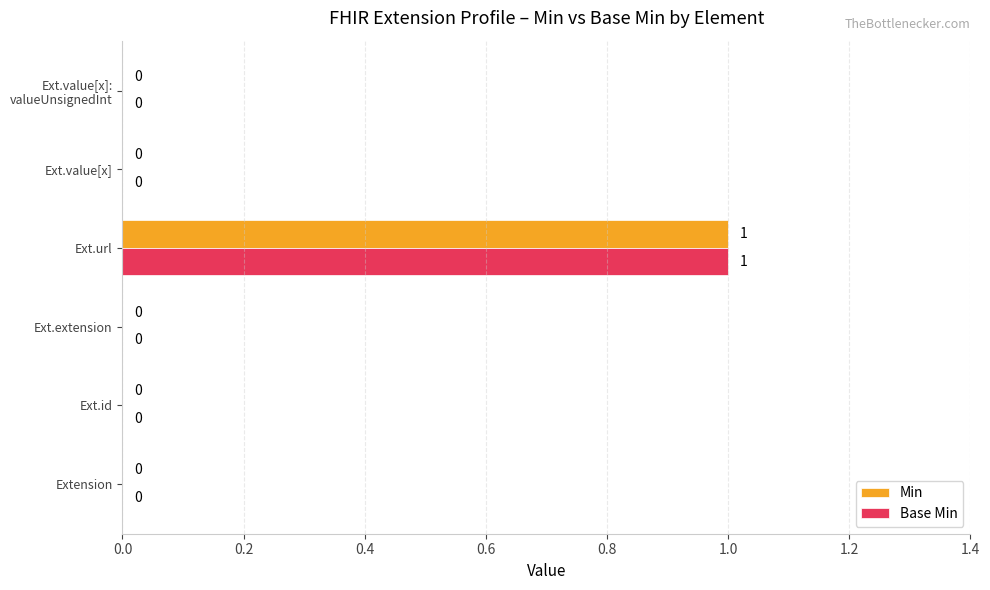

What is the sum of all Base Min values?

1